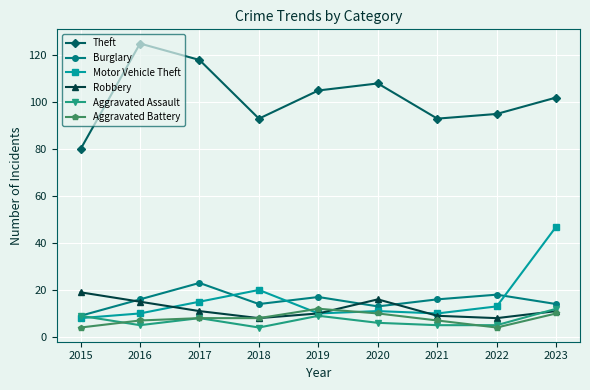

What is the sum of all Aggravated Battery values?

70